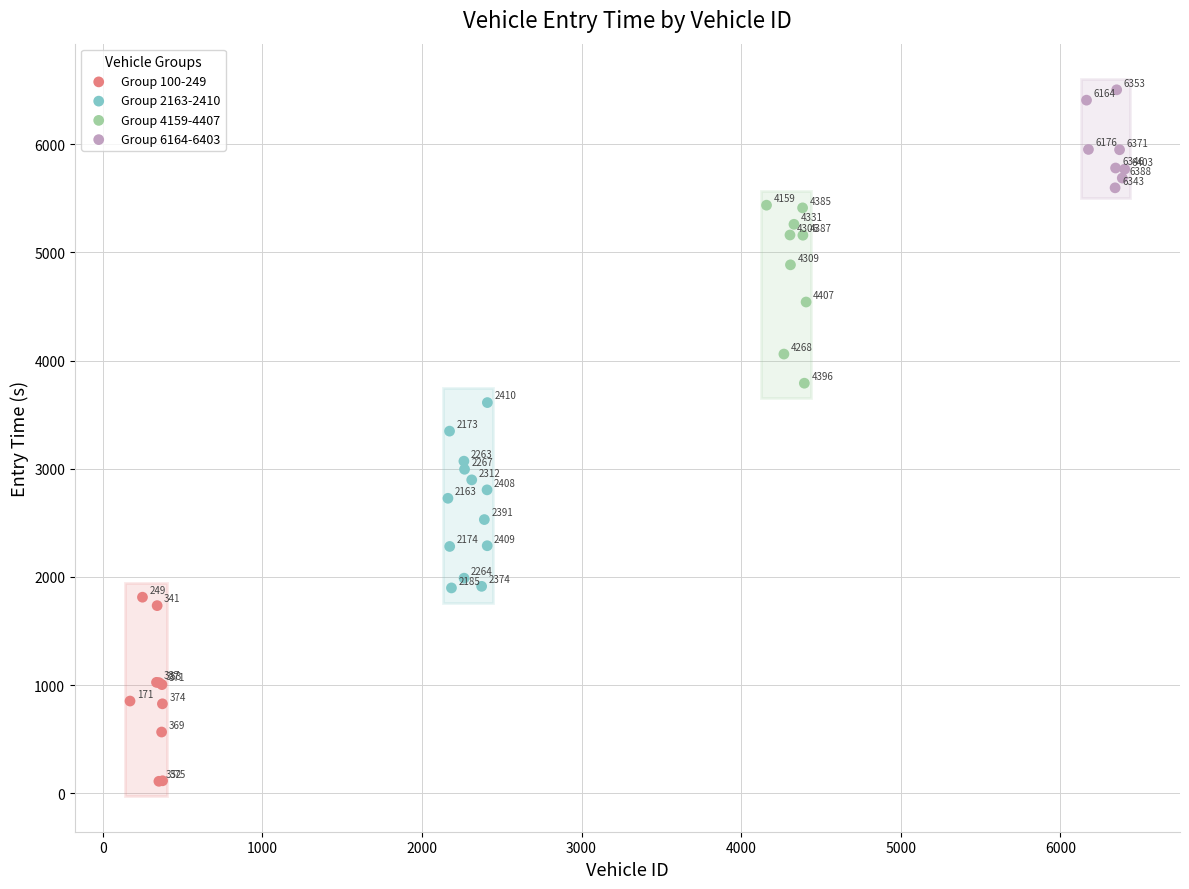

Which series has the largest Y range (max minus min)?

Group 2163-2410